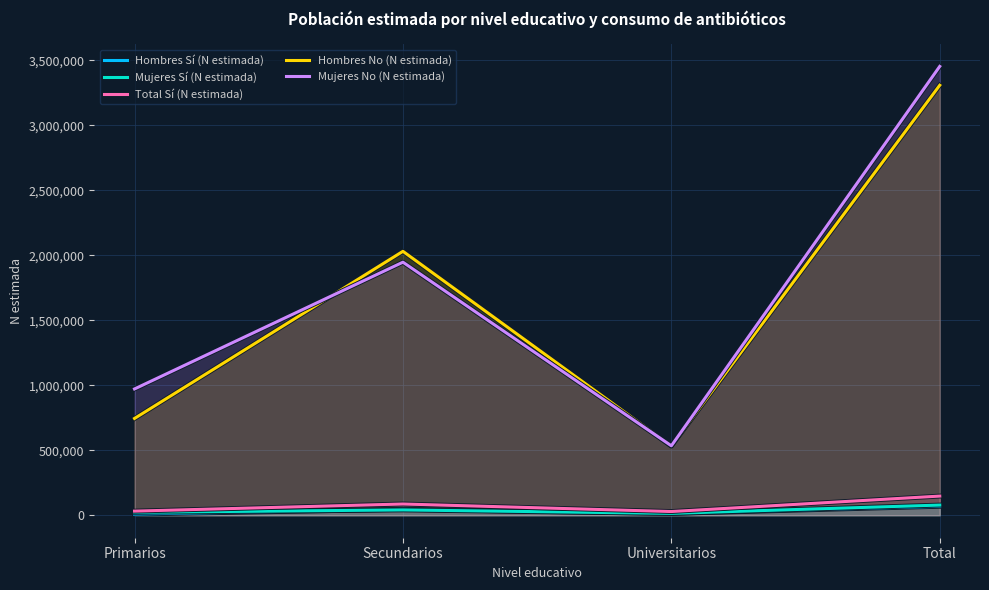

True or false: Mujeres No (N estimada) and Hombres No (N estimada) cross at least once.

True